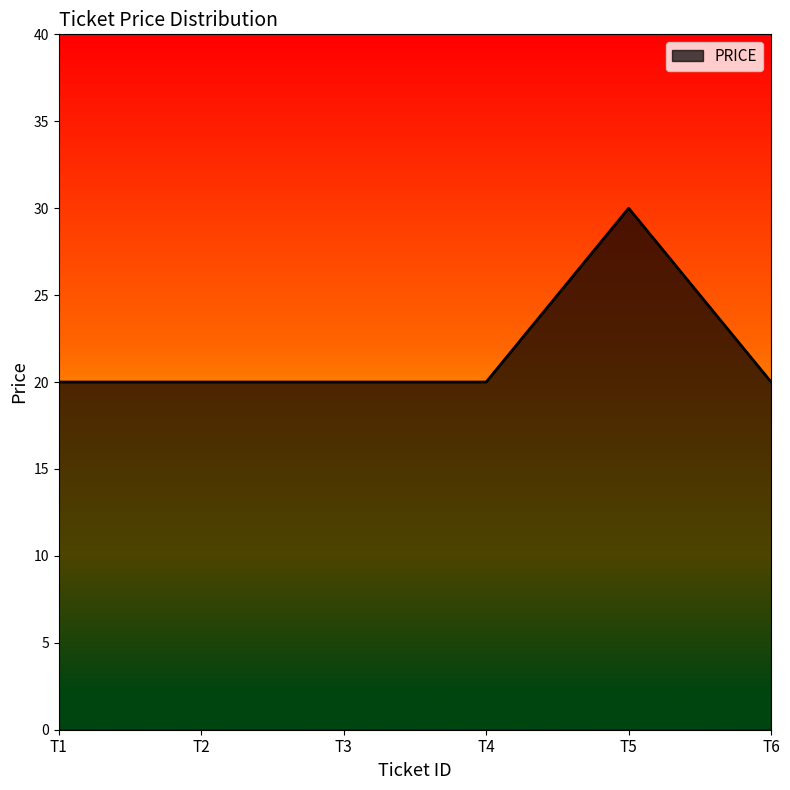

What is the ratio of the value at T4 to the value at T5?

0.7